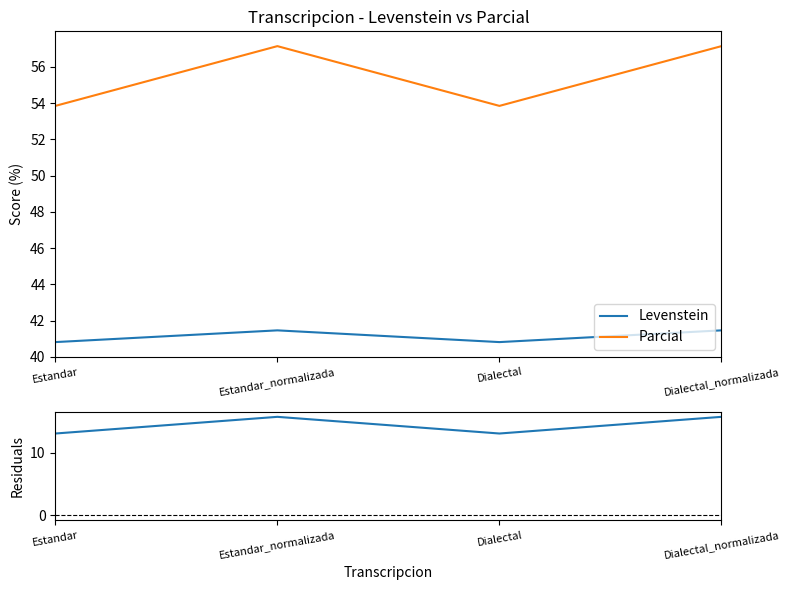

What position from the left is Dialectal?

3